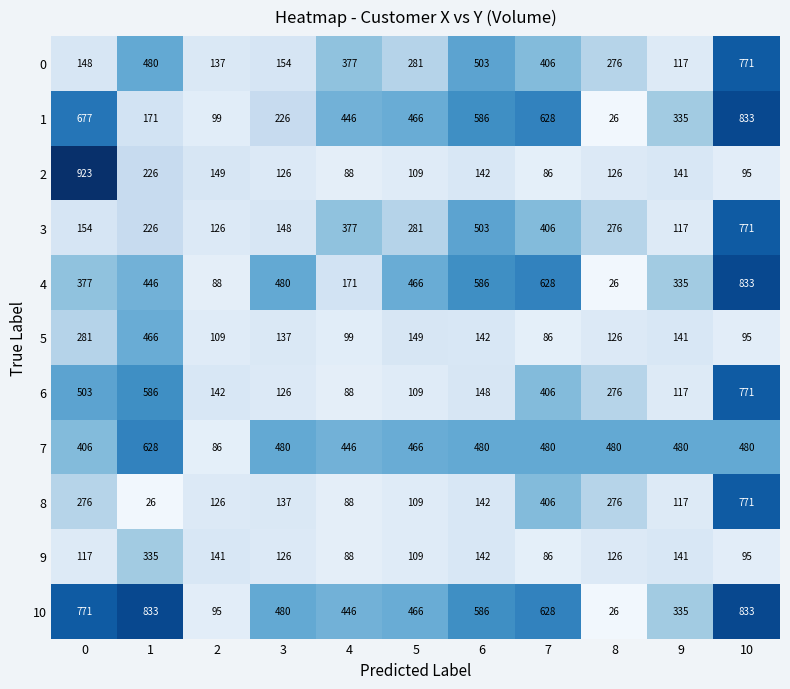

What is the sum of all 1 values?

4493